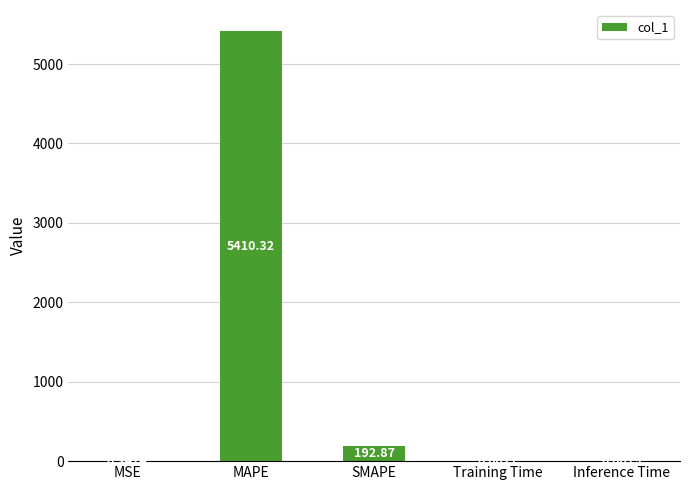

Between Training Time and Inference Time, which is larger?

Training Time